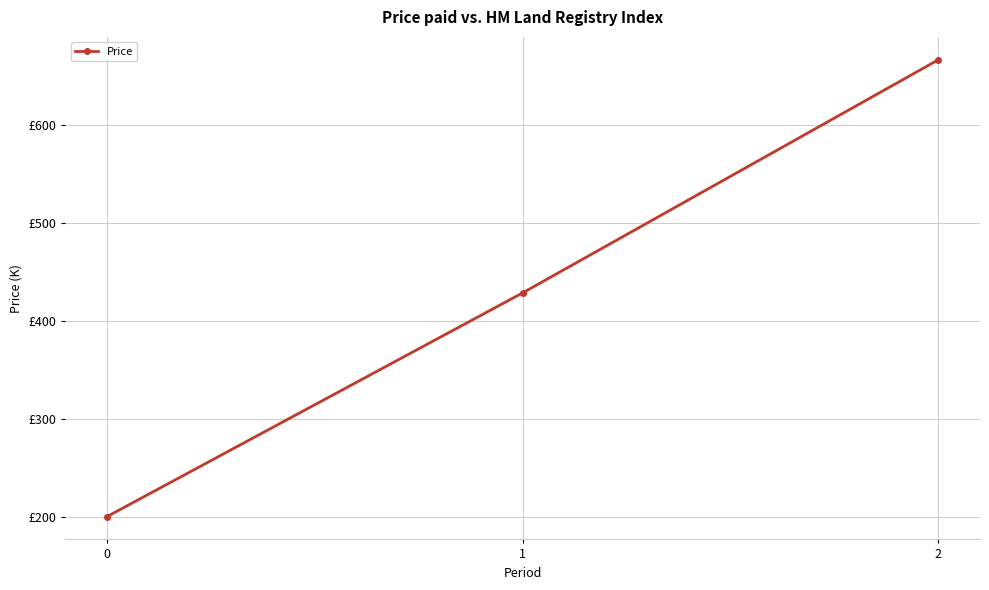

Is this an area chart (filled region under the line)?

No